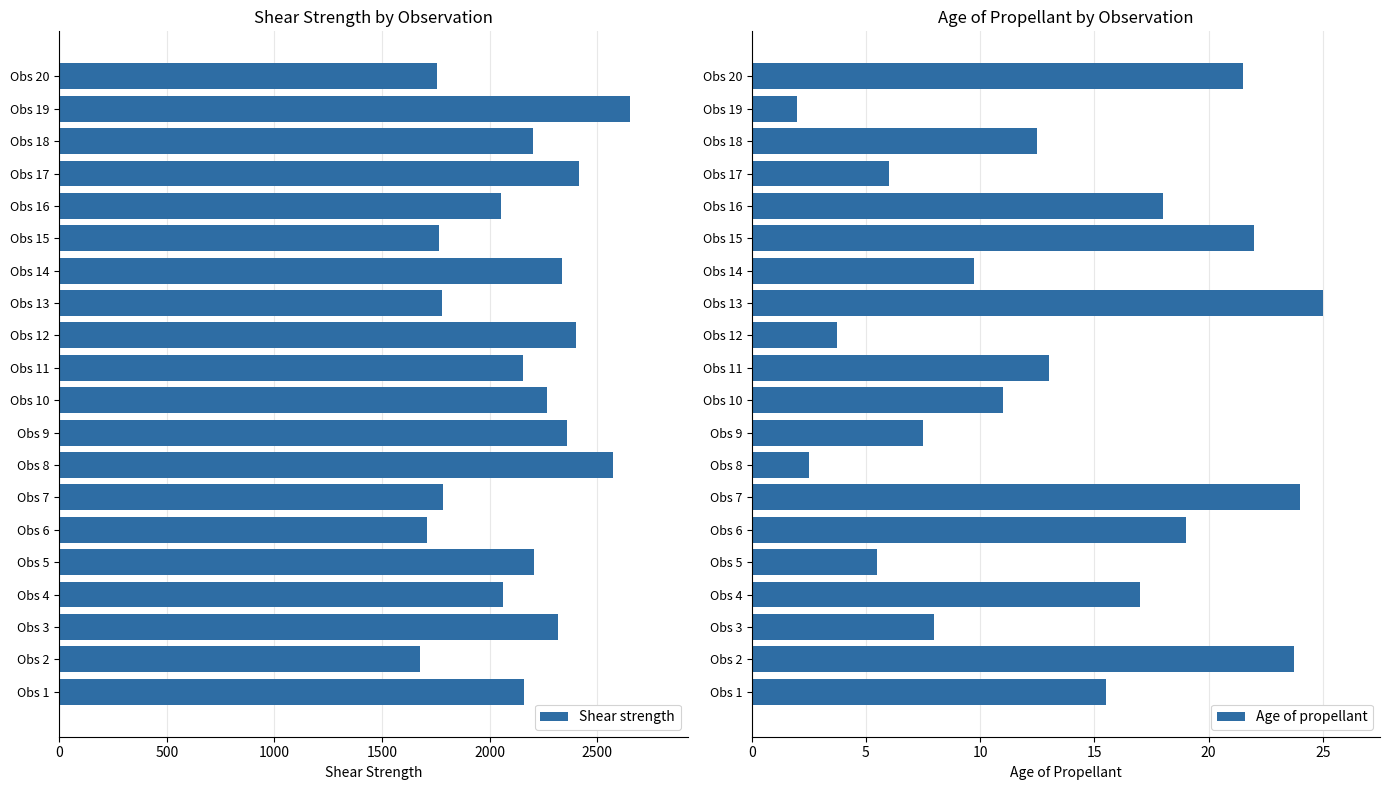

What is the sum of all Shear strength values?

42626.4